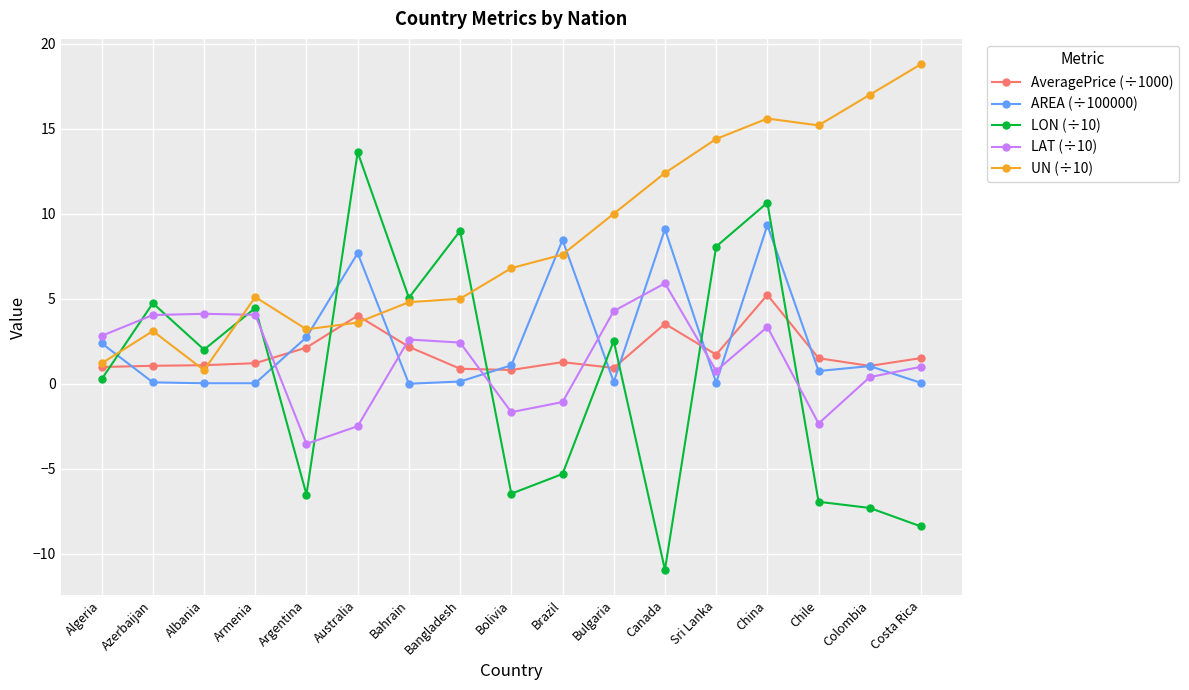

Where is LON (÷10) nearest to the value 1?

Algeria